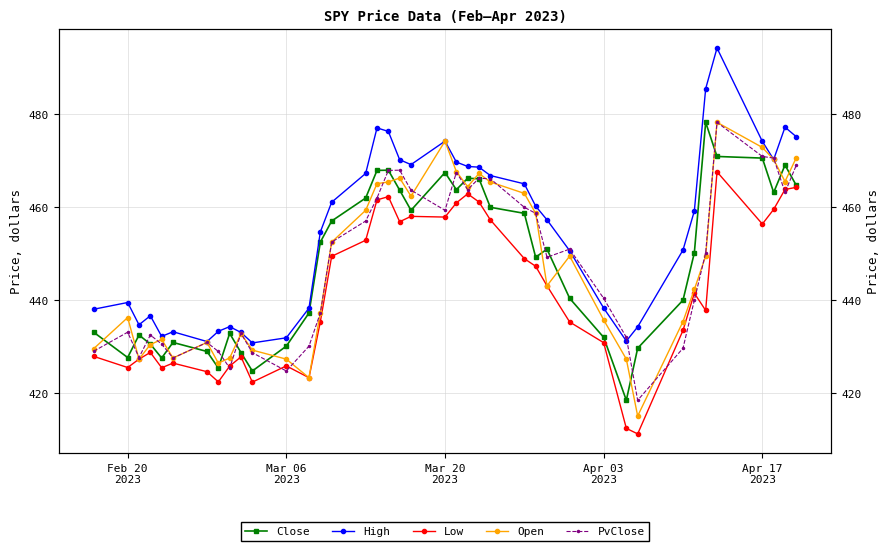

After their last crossing, which series has the higher values: High or PvClose?

High